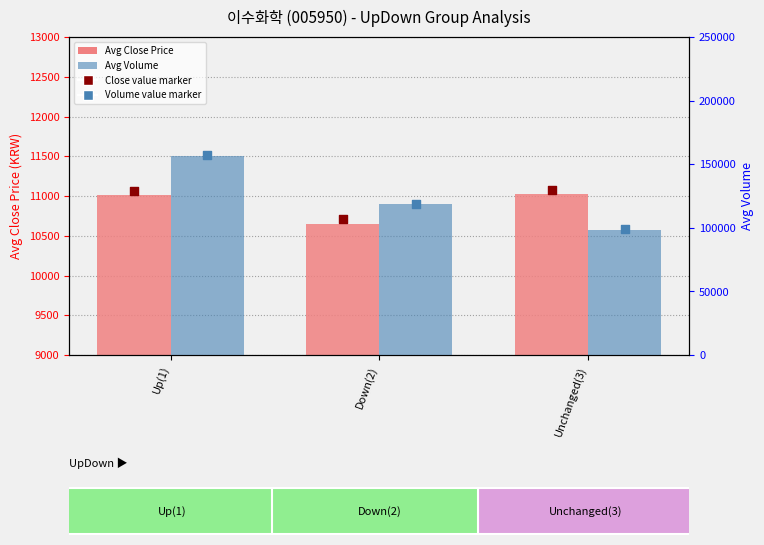

What is the total value across all series at Up(1)?

167242